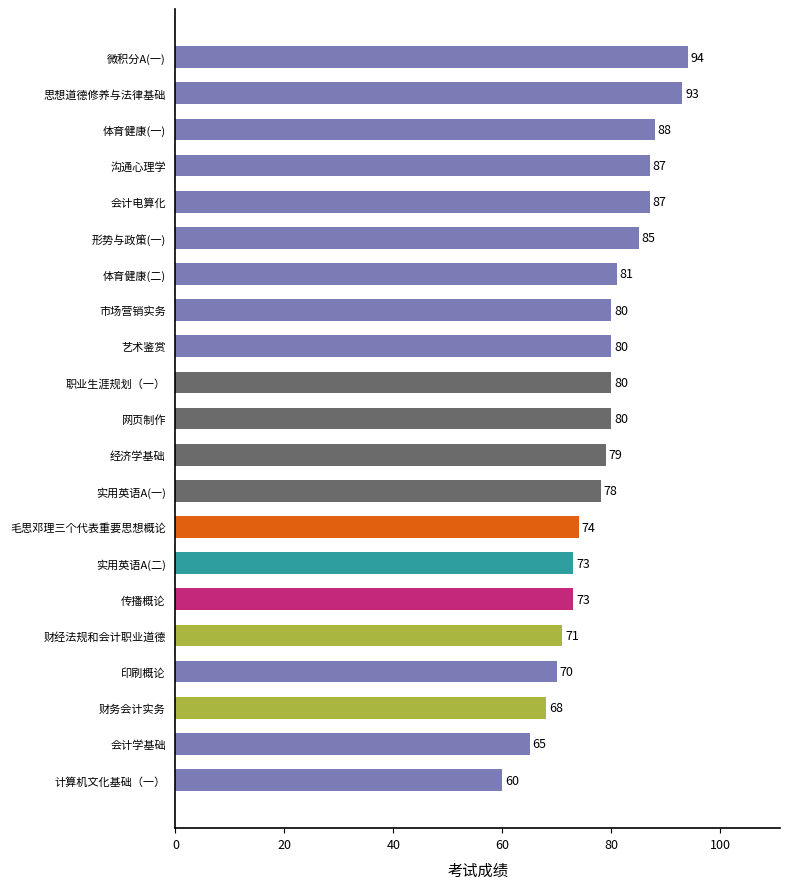

How many values are below 80?

10